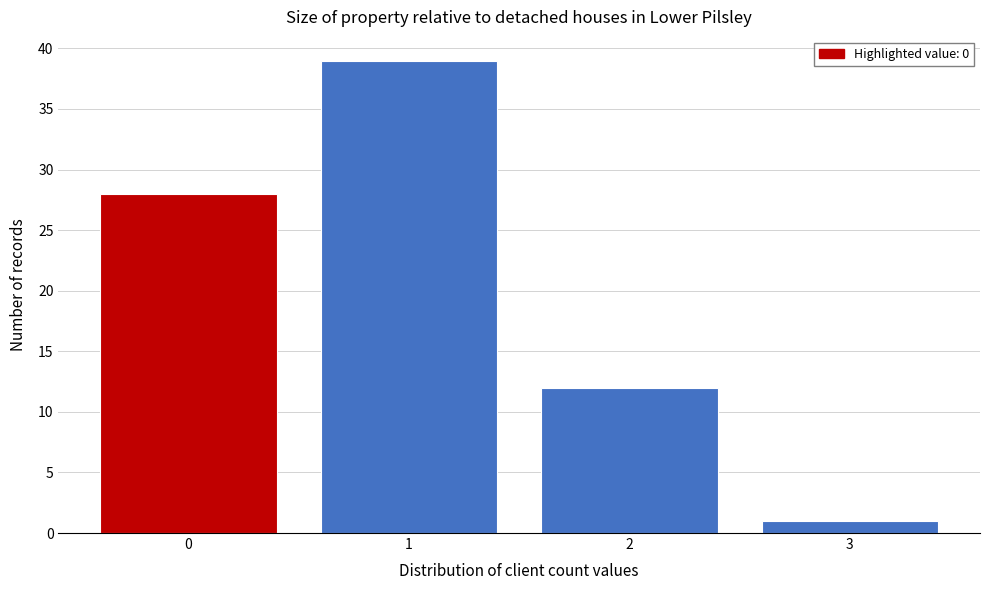

Reading left to right, list every bar in this chart as the range it spans on the x-axis followed by its height. The values are not printed on the chart, so give them approximately, as read against the axis.

-0.5 to 0.5: 28
0.5 to 1.5: 39
1.5 to 2.5: 12
2.5 to 3.5: 1